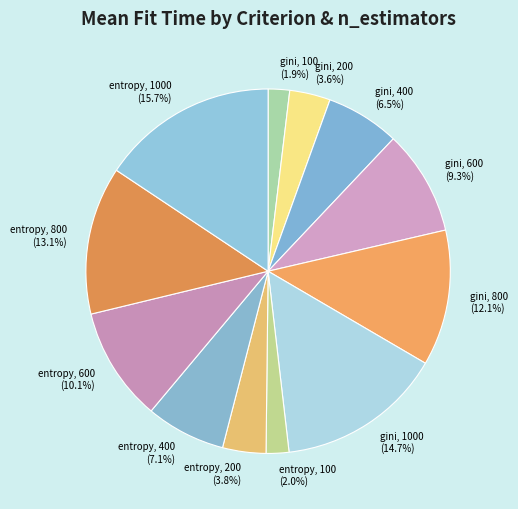

To the nearest percent, what percentage of the pie is entropy, 400?

7%